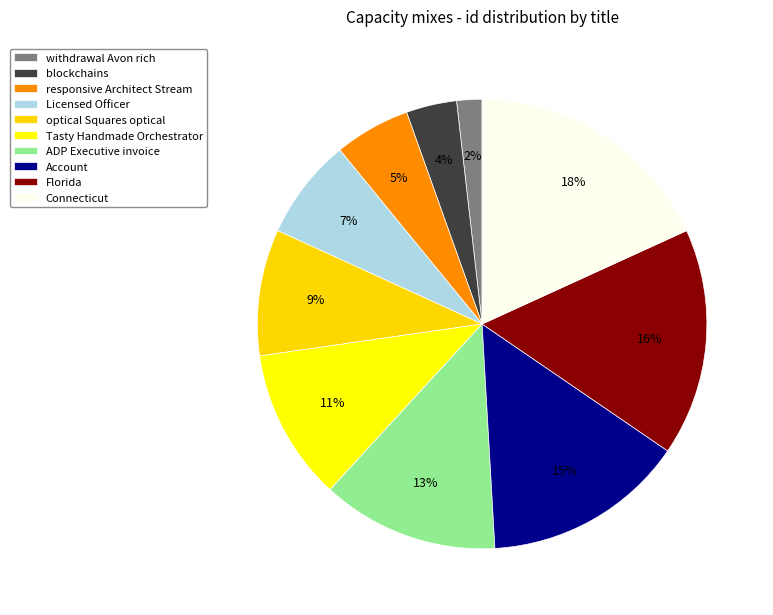

To the nearest percent, what is the difference between the optical Squares optical and withdrawal Avon rich slice percentages?

7%